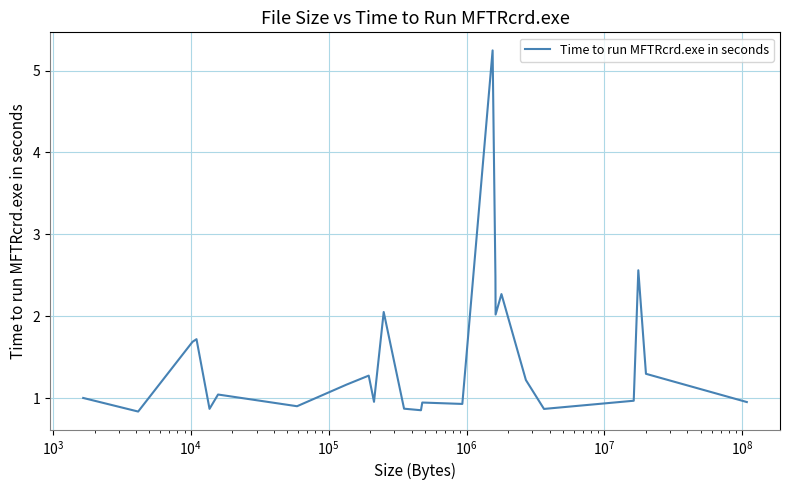

What is the difference between the maximum and minimum values?

4.4